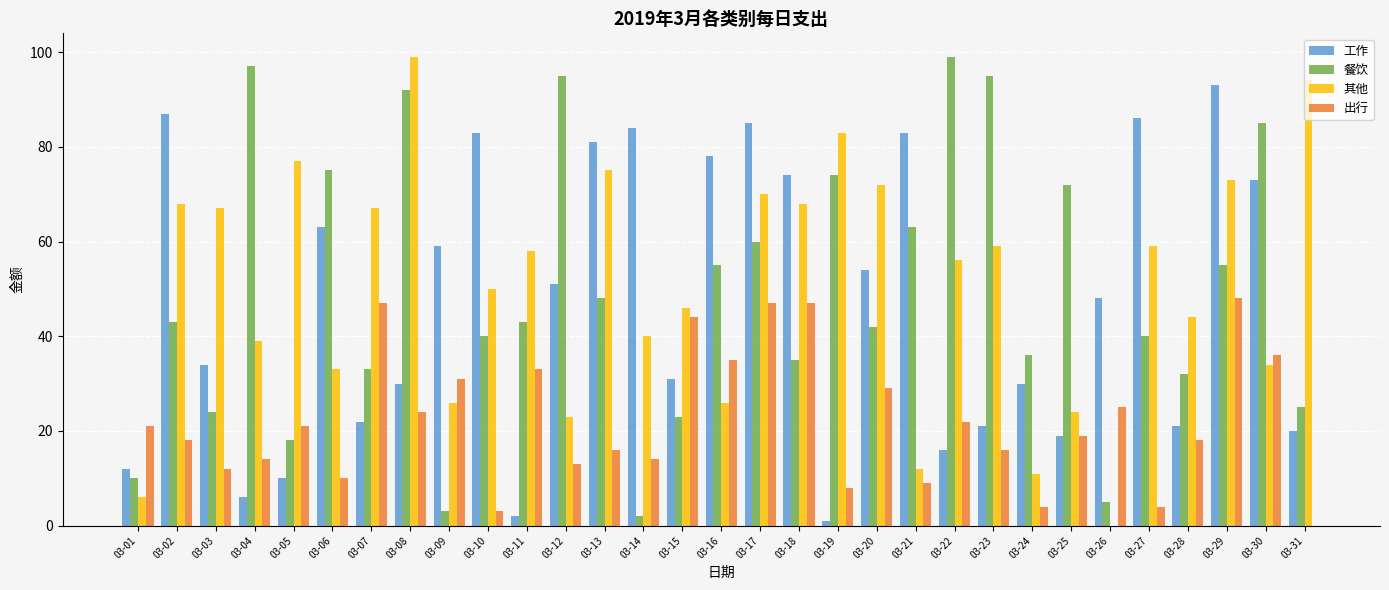

Which series has the widest spread of values?

其他